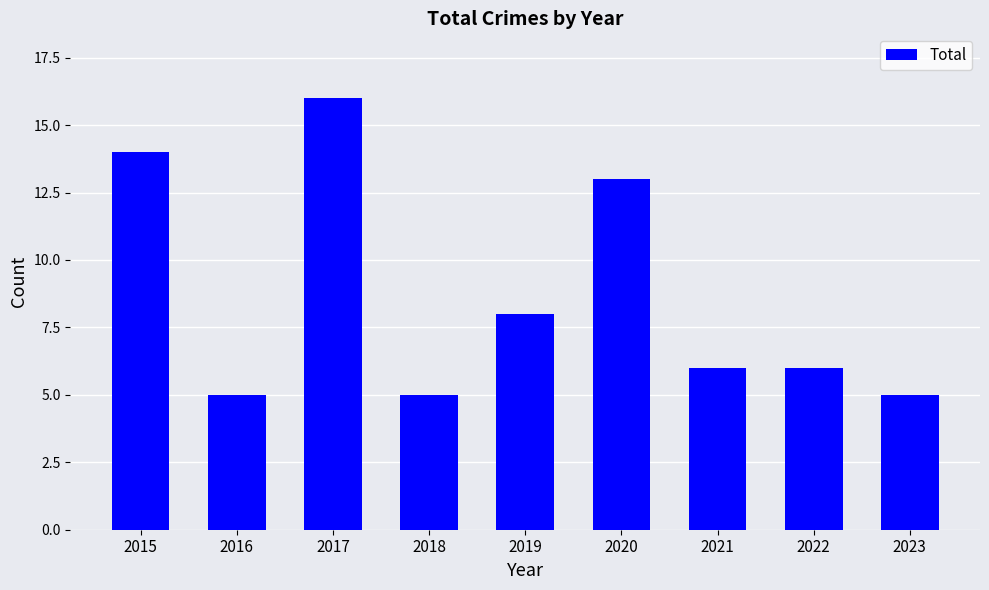

What is the value of the 2nd bar from the left?

5